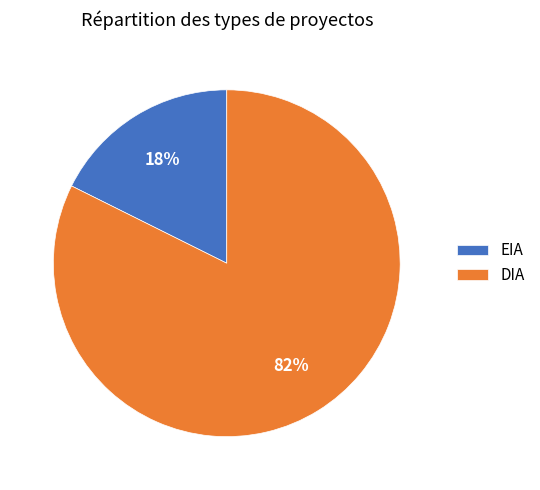

To the nearest percent, what portion does EIA represent?

18%